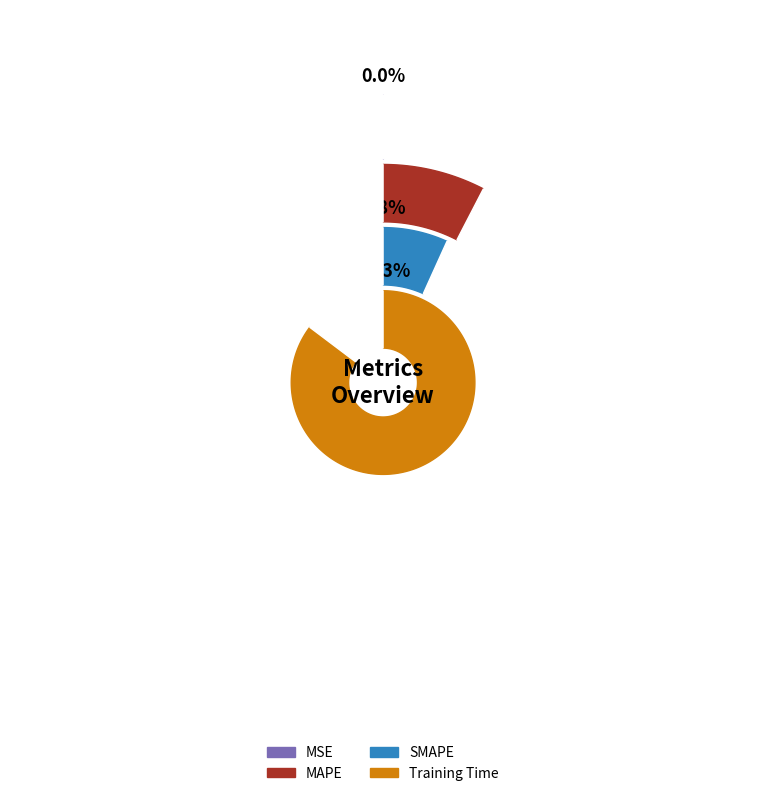

Which category has the smallest portion of the pie?

MSE